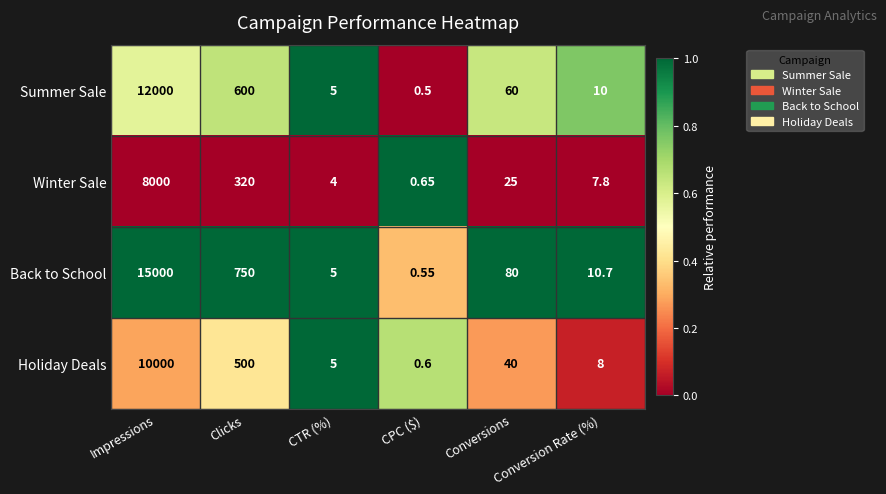

List the series in order of their peak value, lowest first.

Winter Sale, Holiday Deals, Summer Sale, Back to School